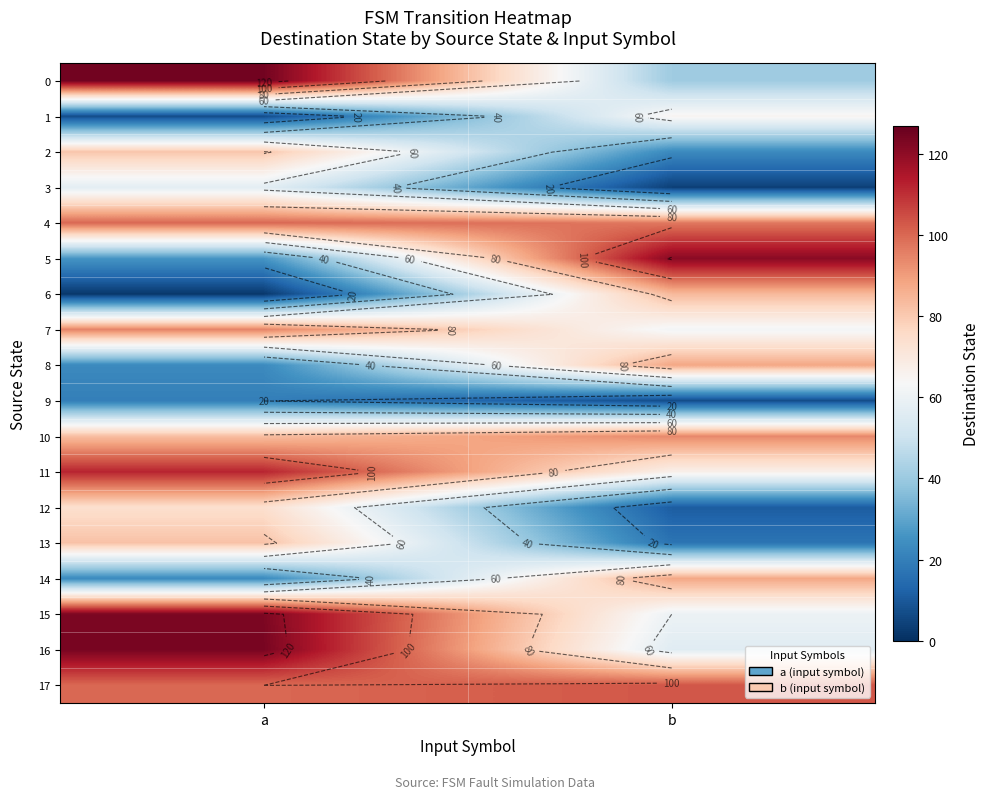

What is the lowest value of the 0 series?

41